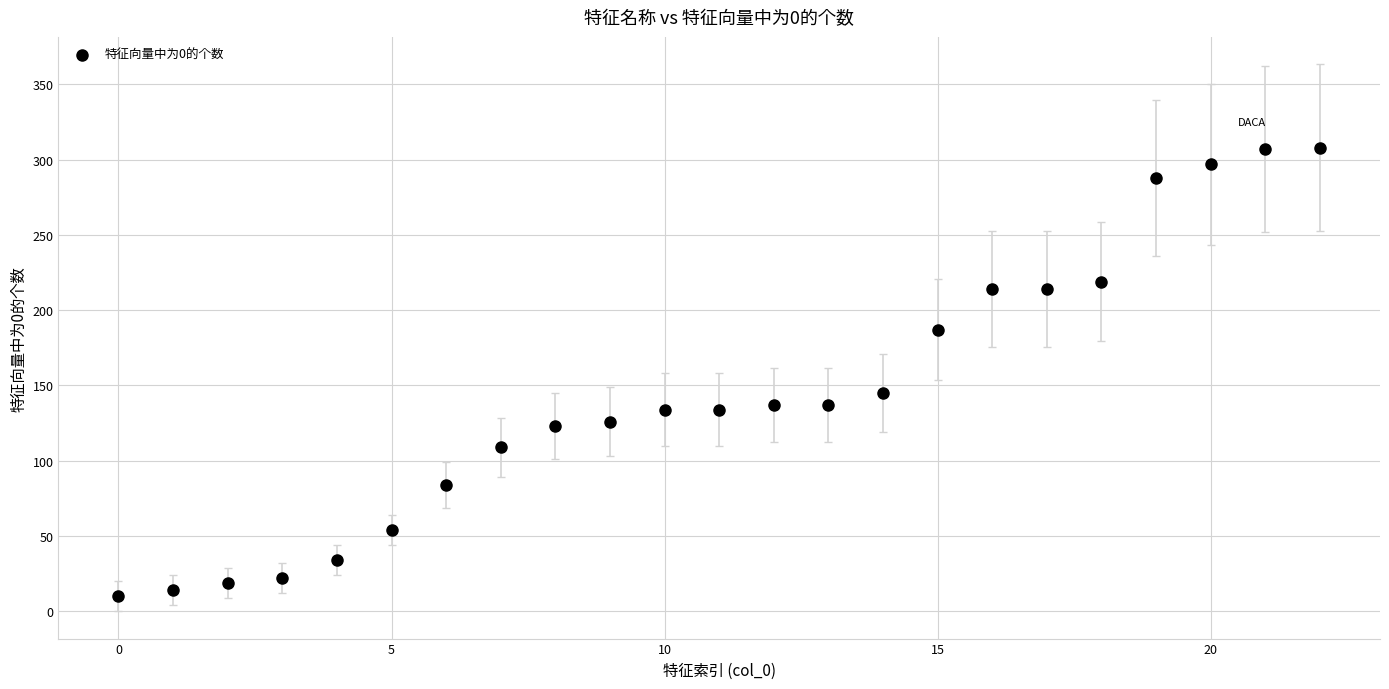

What Y value in the scatter plot is closest to 159?

145